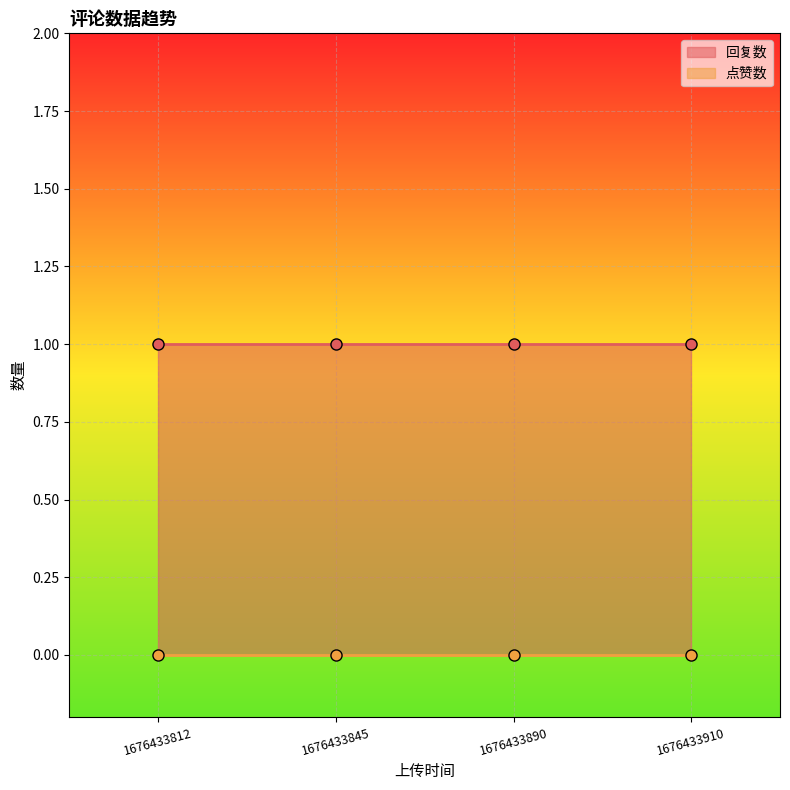

At 1676433910, list the series in order from smallest to largest.

点赞数, 回复数